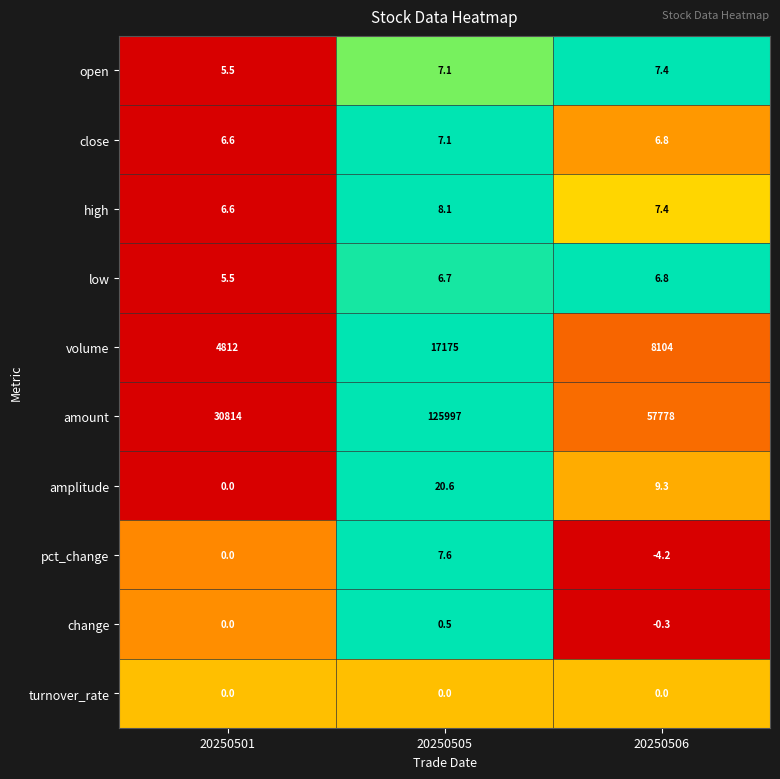

What is the sum of the change values at 20250505 and 20250501?

0.5